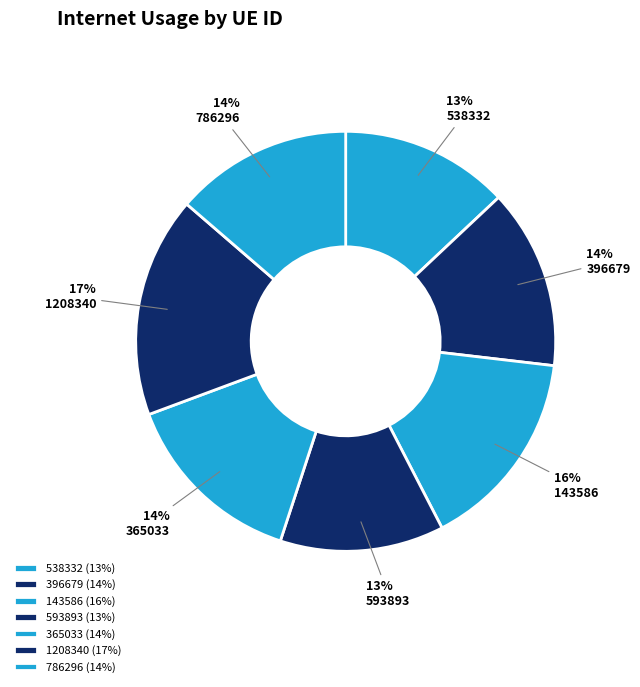

To the nearest percent, what is the combined percentage of 143586 and 365033?

30%